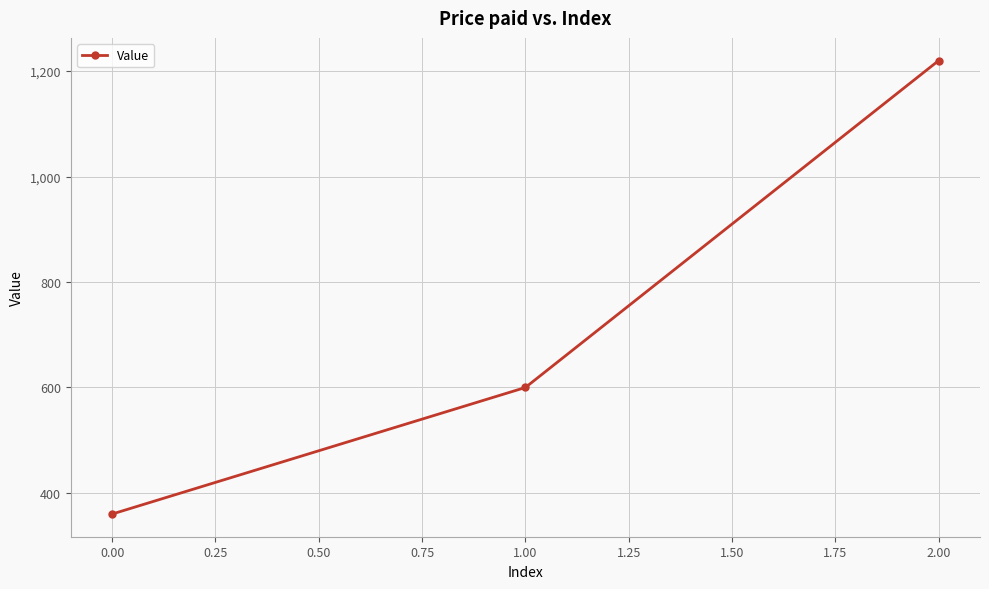

What is the sum of all values?

2180